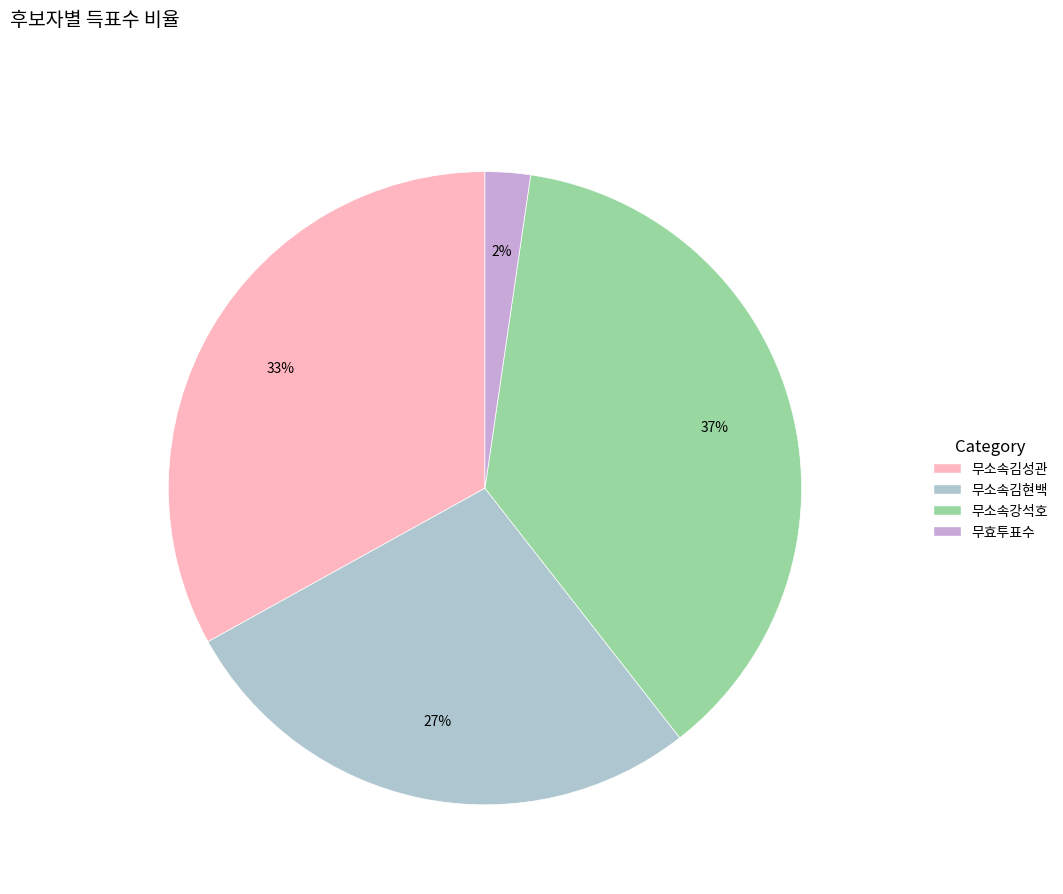

Which category has the smallest portion of the pie?

무효투표수